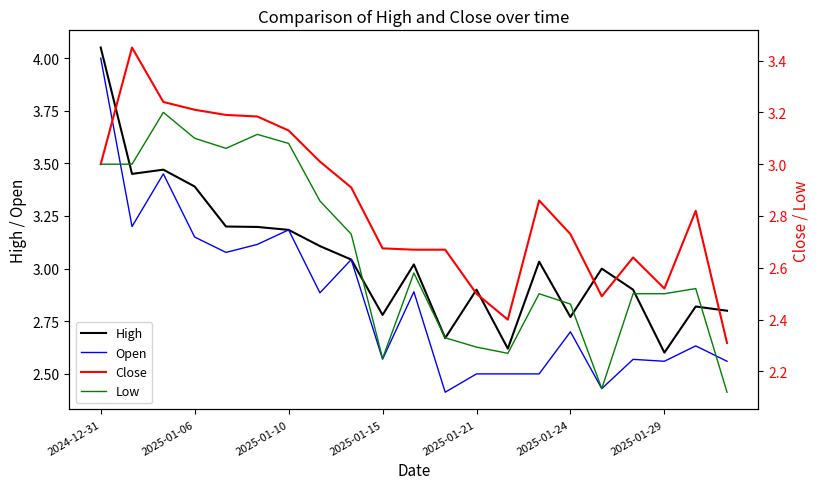

The value of Open at 2025-01-15 is 4.6. True or false?

False